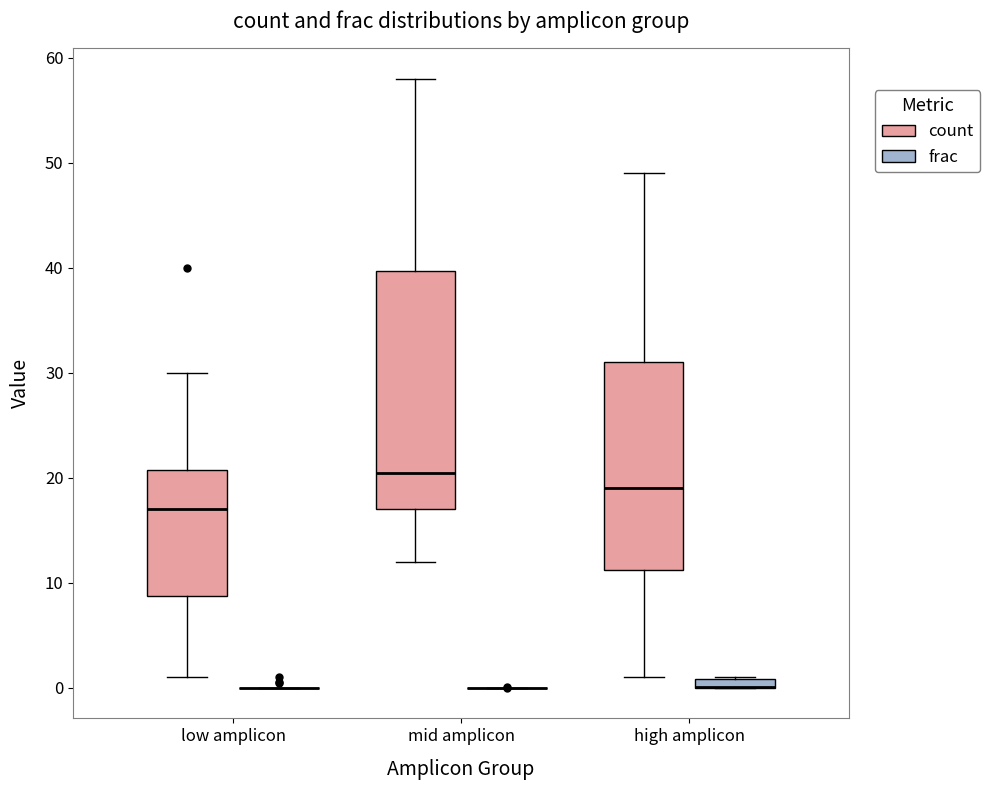

Where does the median line of the box for high amplicon (count) sit on the y-axis? The values are not printed on the chart, so give them approximately, as read against the axis.

19